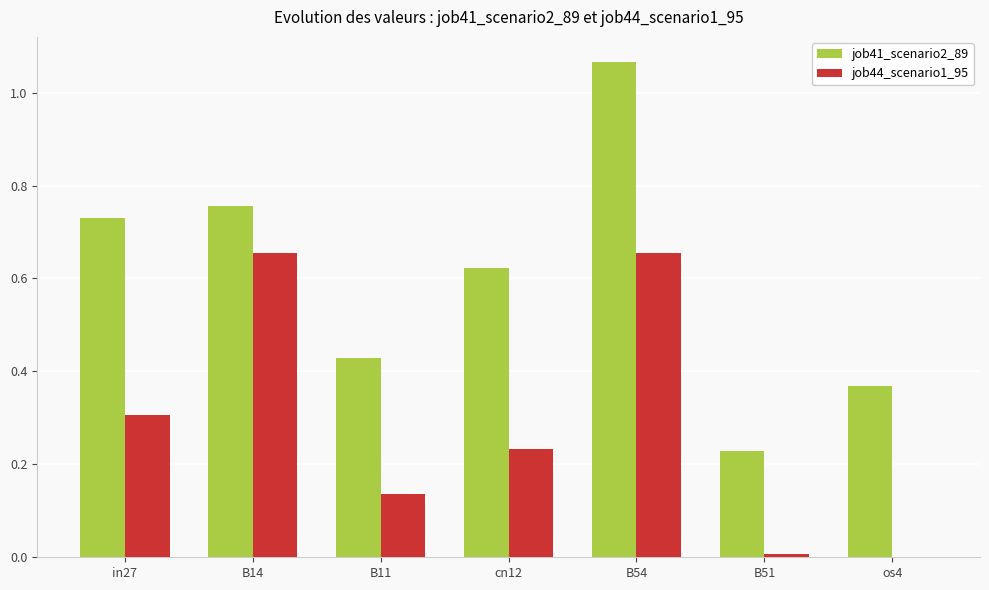

The job44_scenario1_95 series shows 0.1 at in27. True or false?

False